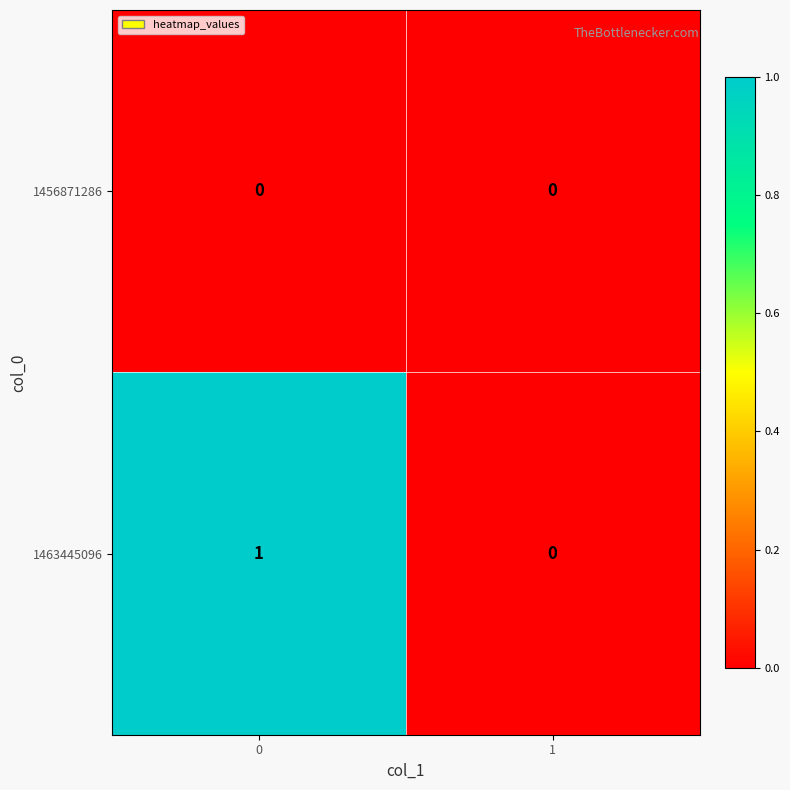

Count the number of data series in this chart.

2